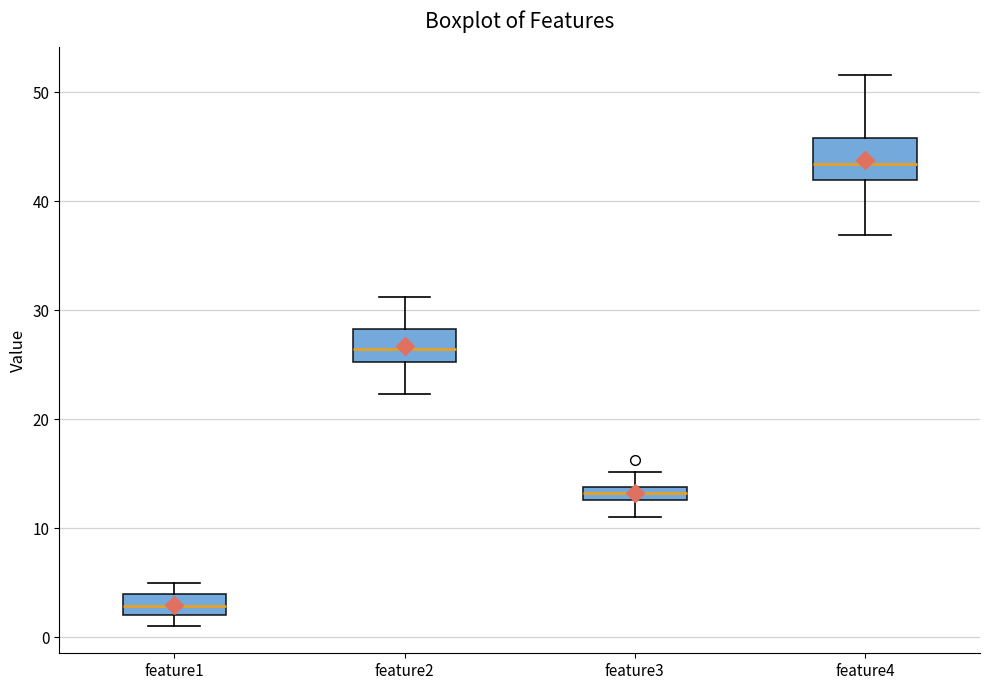

Where does the median line of the box for feature4 sit on the y-axis? The values are not printed on the chart, so give them approximately, as read against the axis.

43